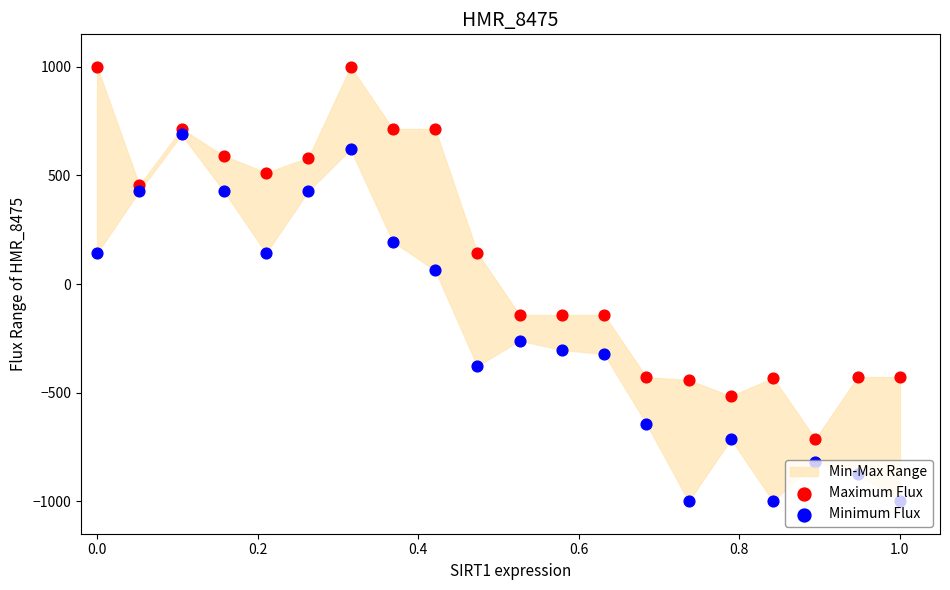

Which series contains the highest Y value?

Maximum Flux